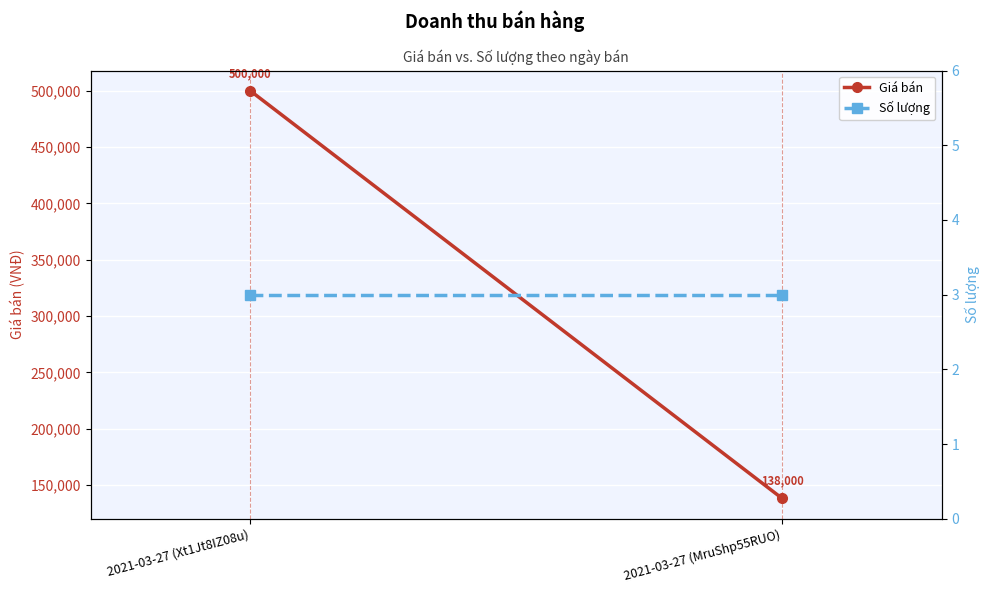

What position from the right is 2021-03-27 (Xt1Jt8IZ08u)?

2